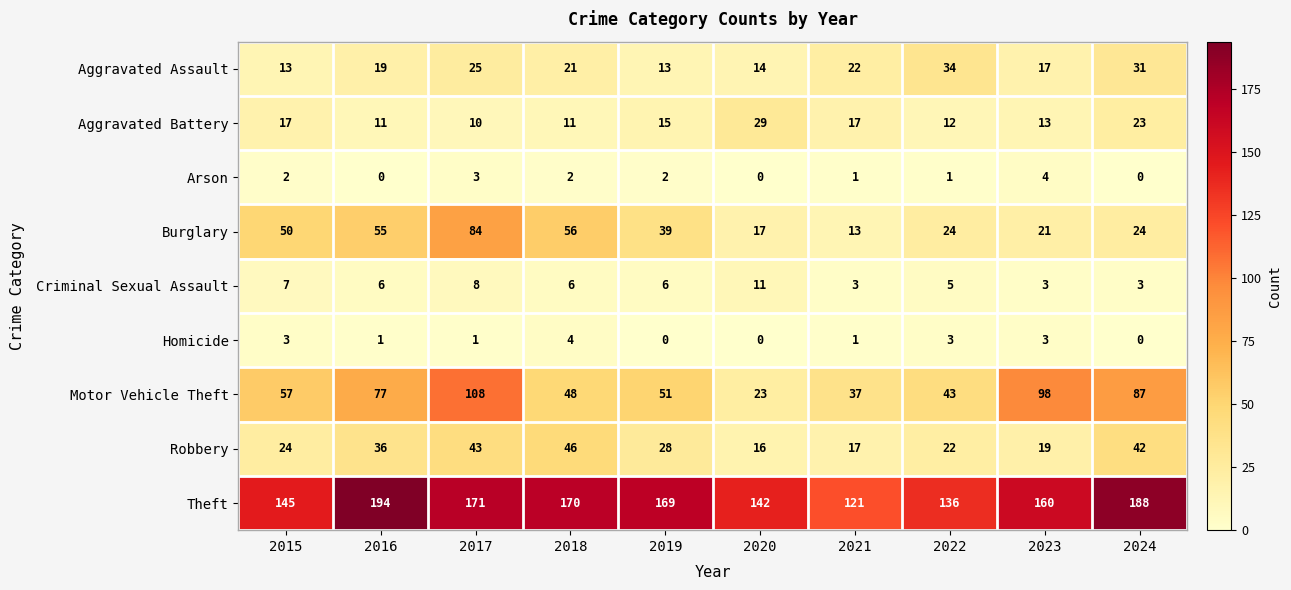

True or false: Theft has a value of 308 at 2016.

False